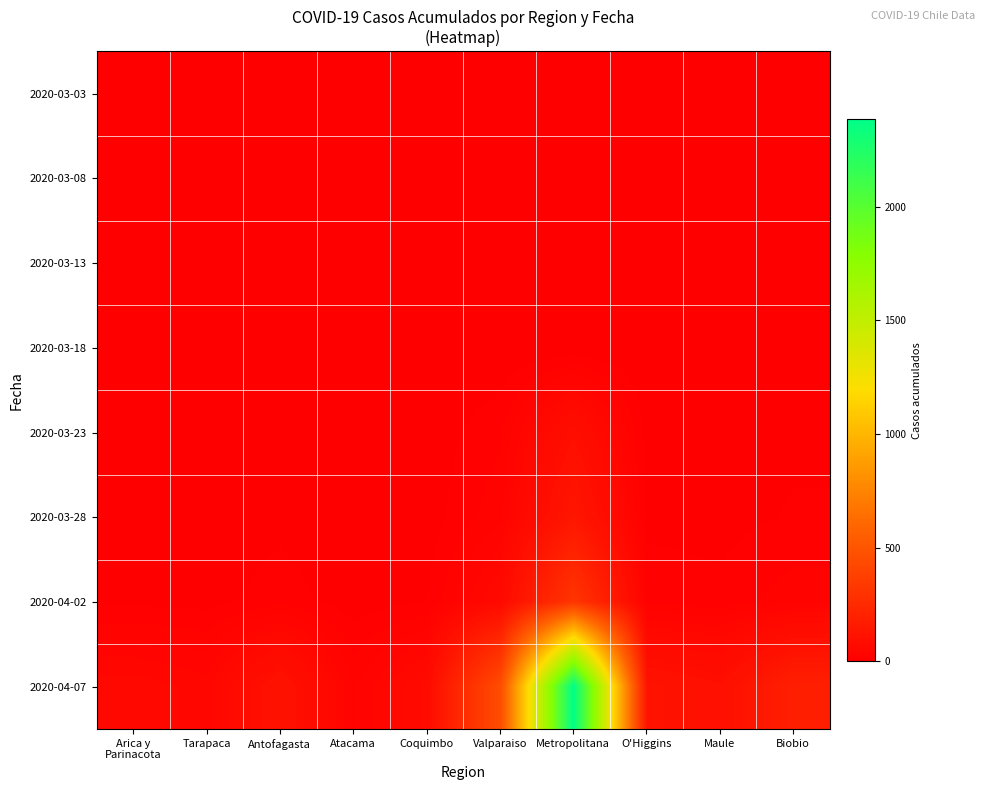

Which has a higher value, Valparaiso or Biobio?

Valparaiso